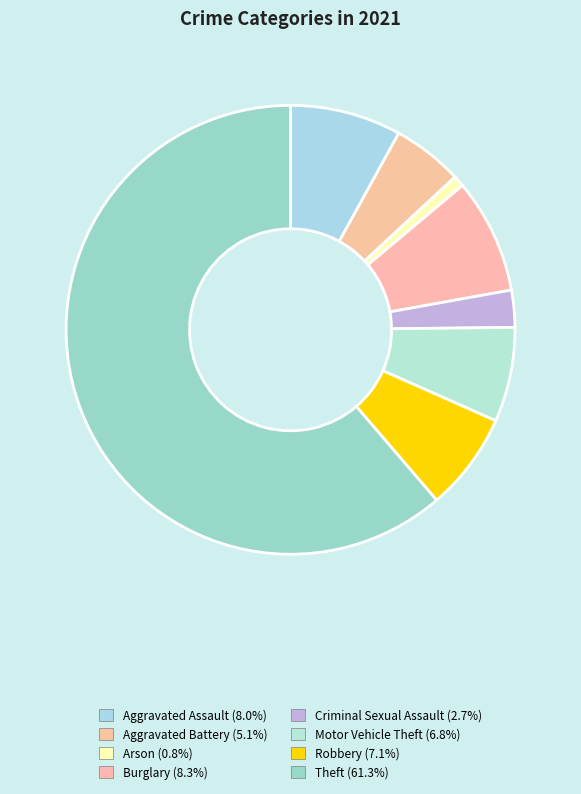

How many slices are in this pie chart?

8